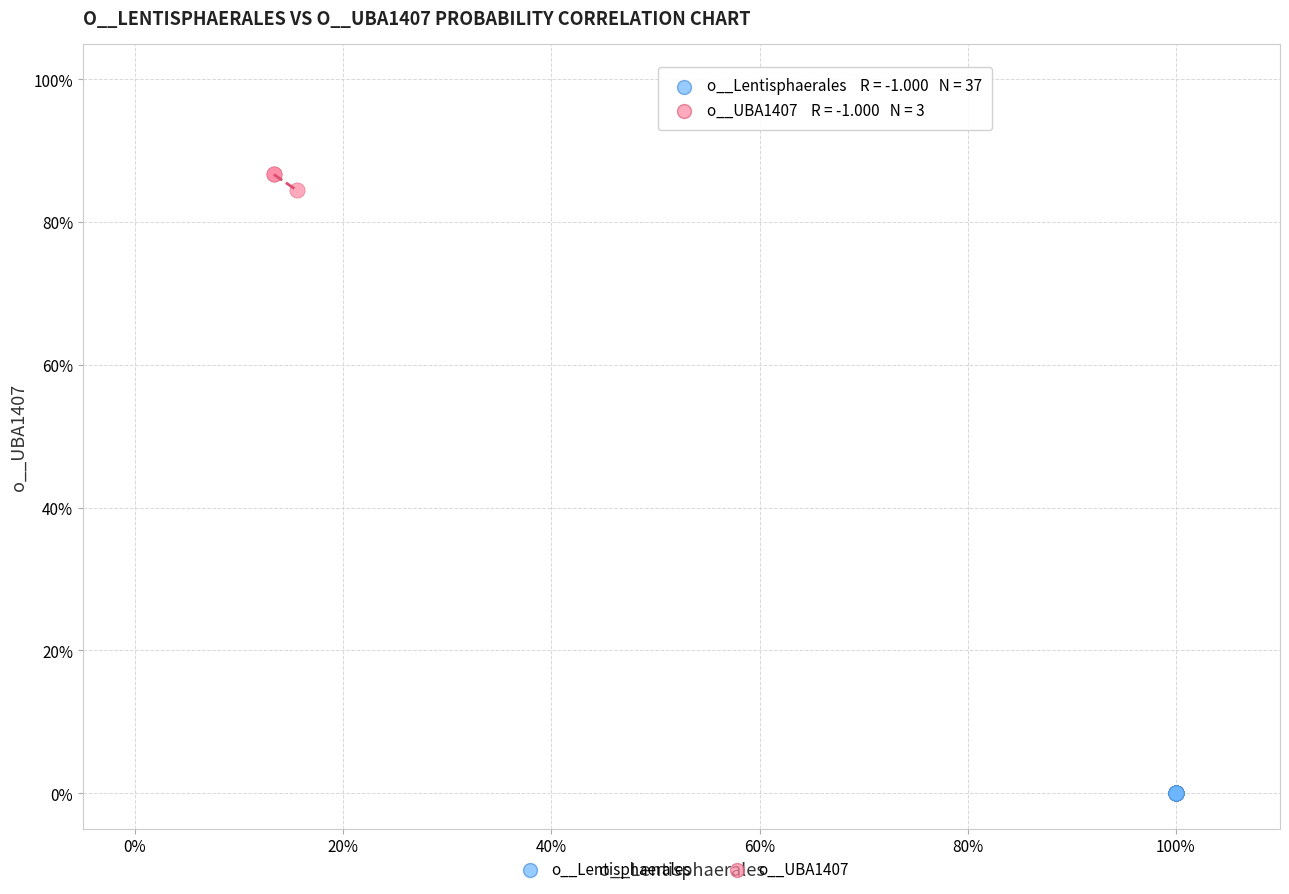

What are all the series names shown in the legend?

o__Lentisphaerales, o__UBA1407